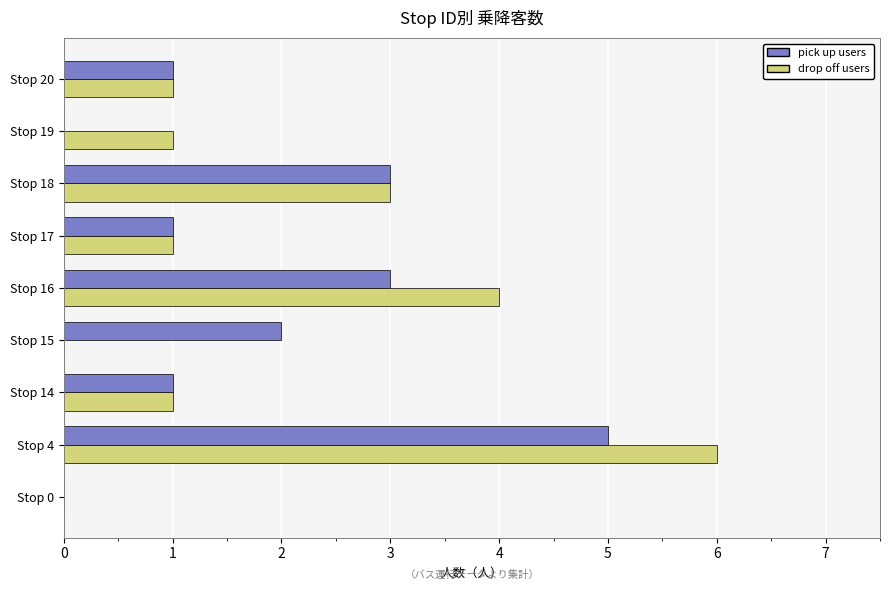

Count the number of data series in this chart.

2